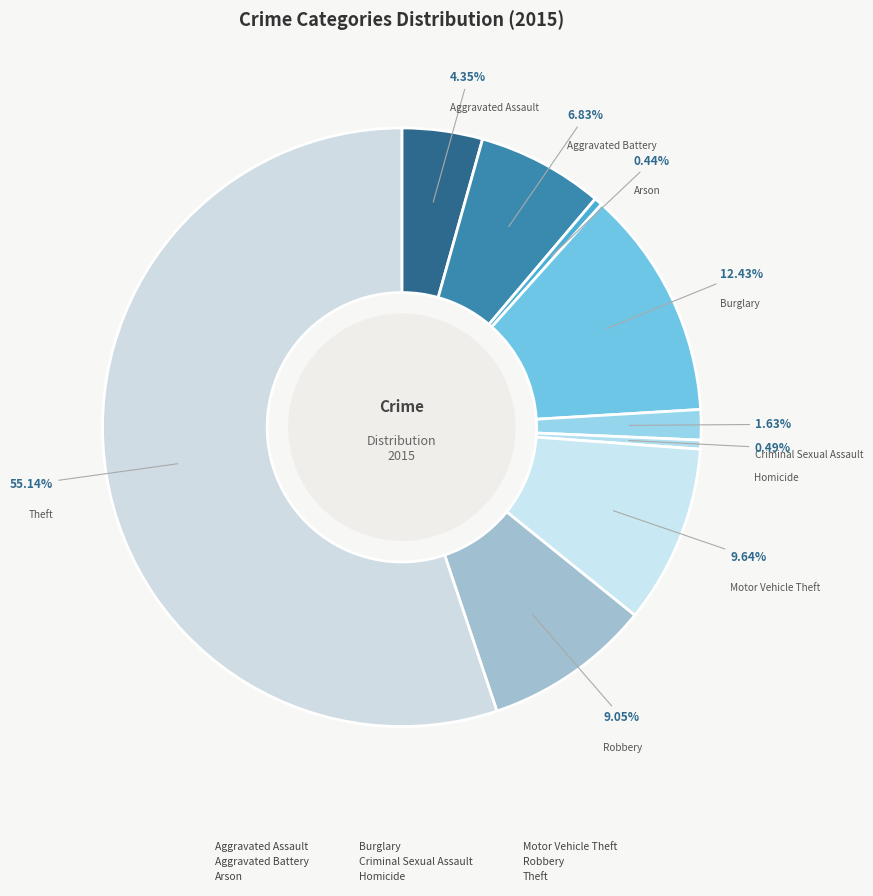

How many slices are in this pie chart?

9